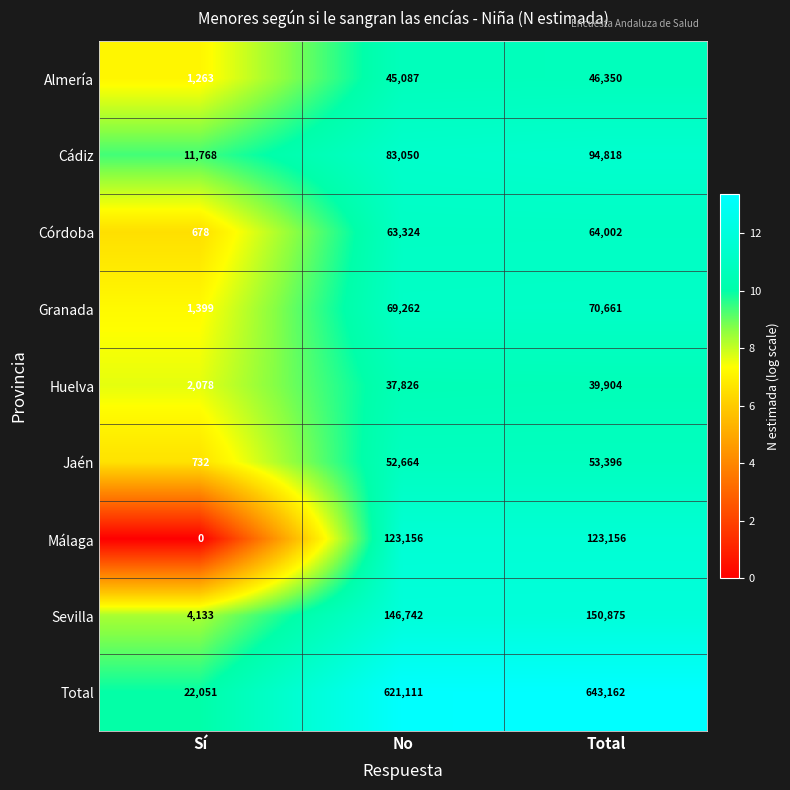

At Sí, list the series in order from smallest to largest.

Málaga, Córdoba, Jaén, Almería, Granada, Huelva, Sevilla, Cádiz, Total